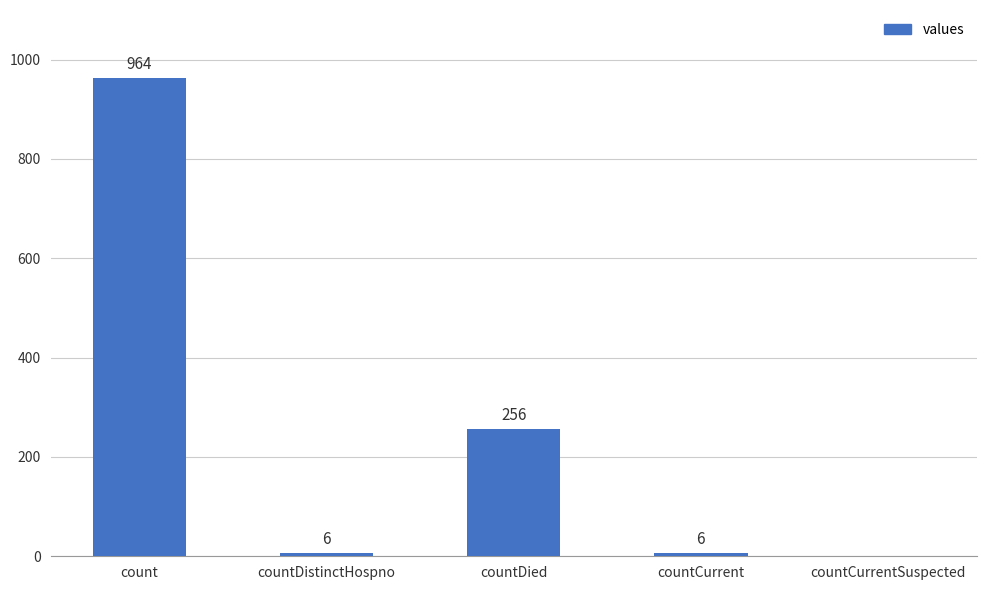

What is the sum of all values?

1232